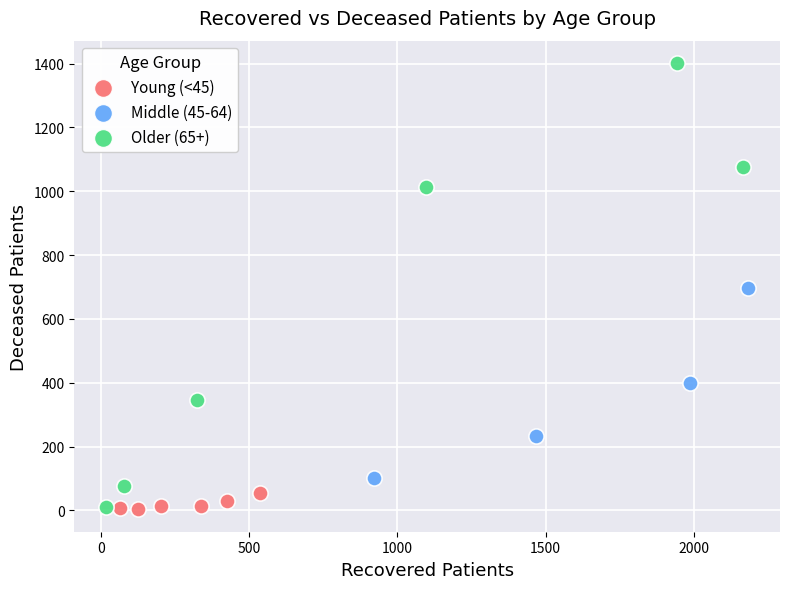

Which series has the widest spread of Y values?

Older (65+)